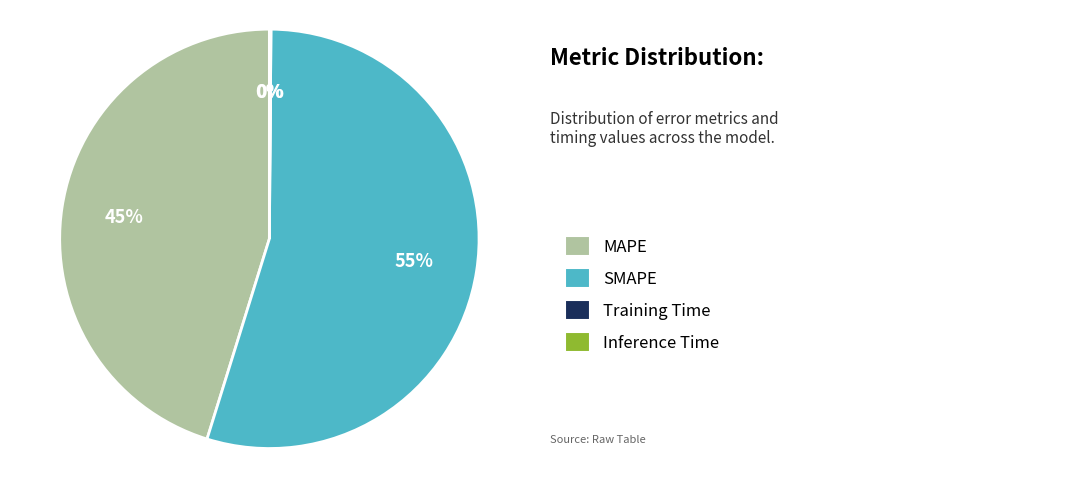

Is there a majority slice in this chart?

Yes